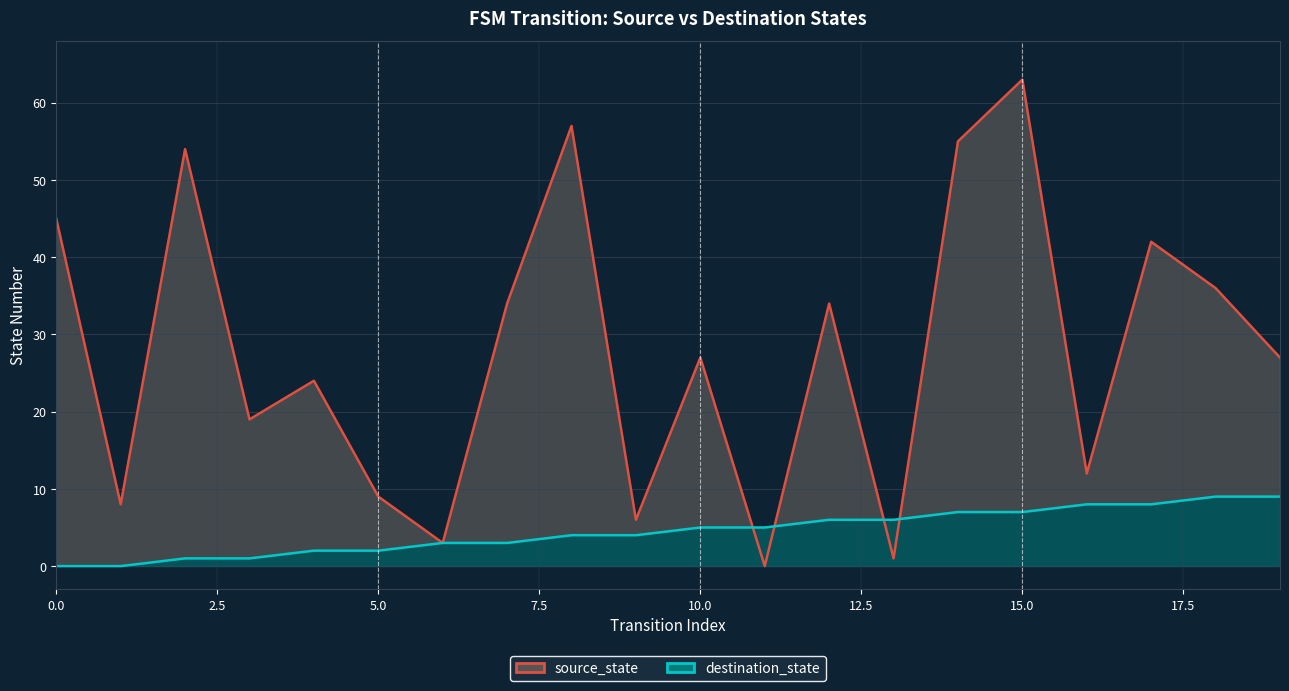

Between which two adjacent categories do destination_state and source_state first intersect?

10 and 11